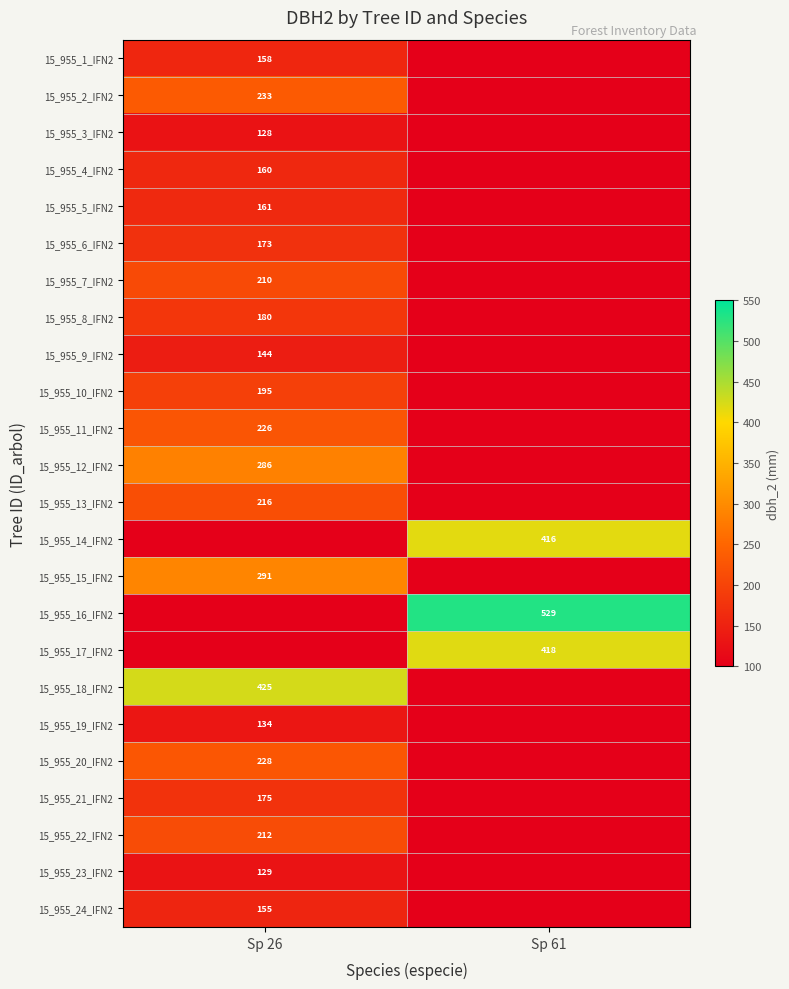

How many distinct data groups are displayed?

24